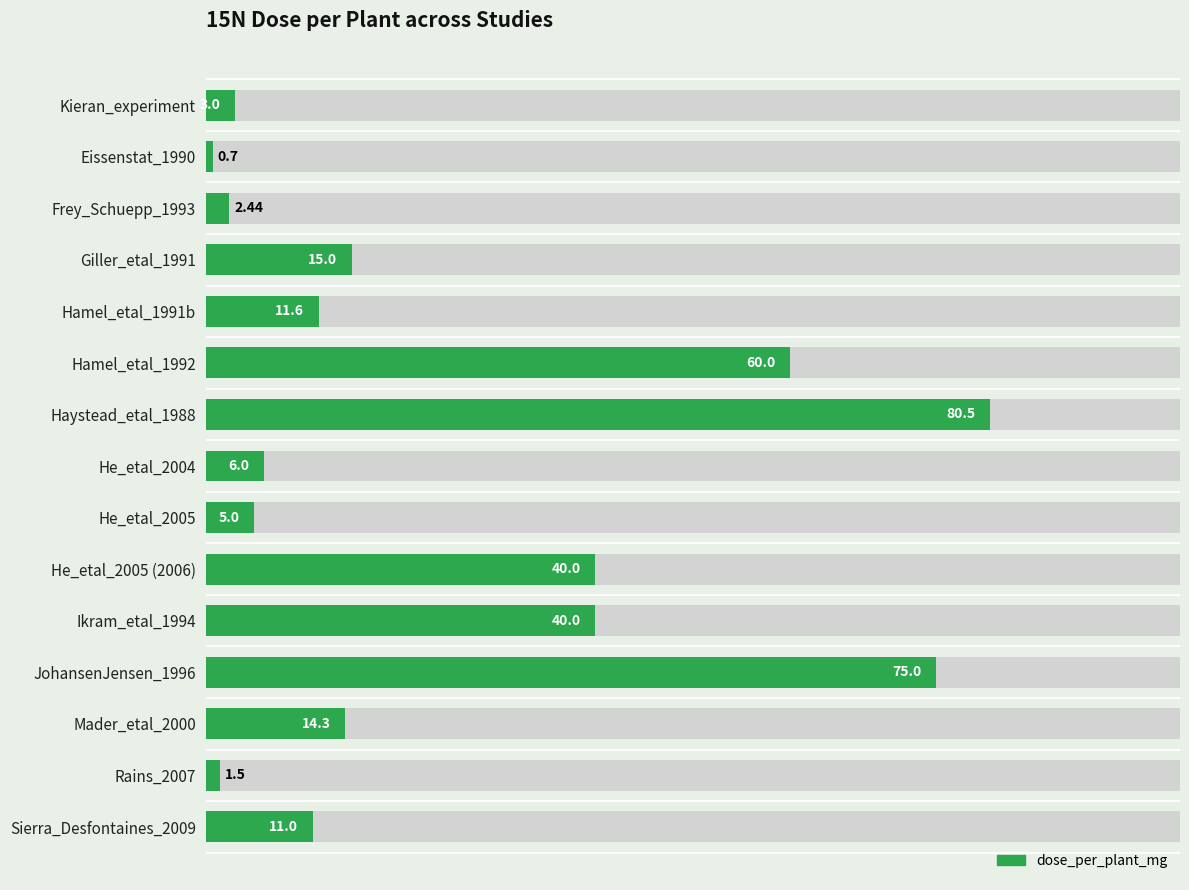

The value at Frey_Schuepp_1993 is 3.6. True or false?

False